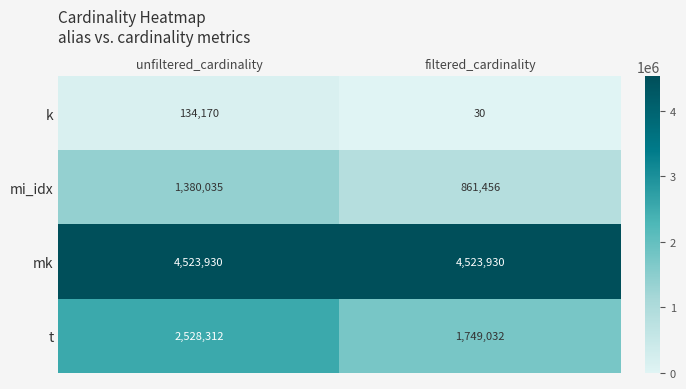

At which label does mi_idx reach its minimum?

filtered_cardinality